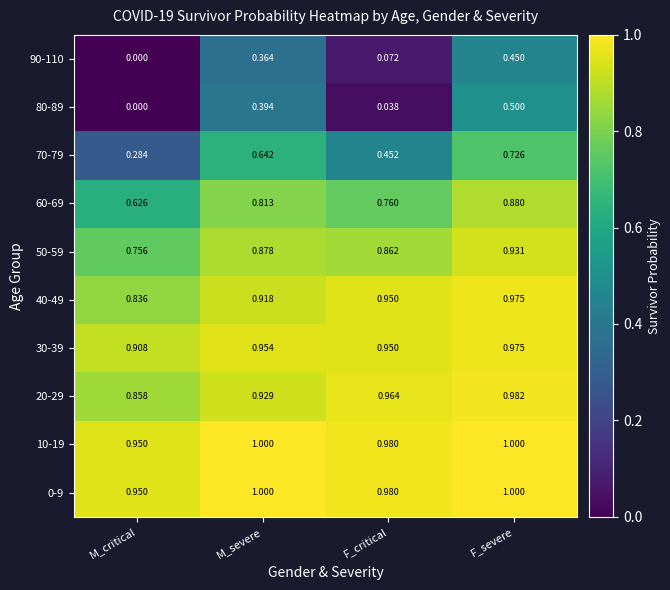

At how many categories does at least one series exceed 0?

4